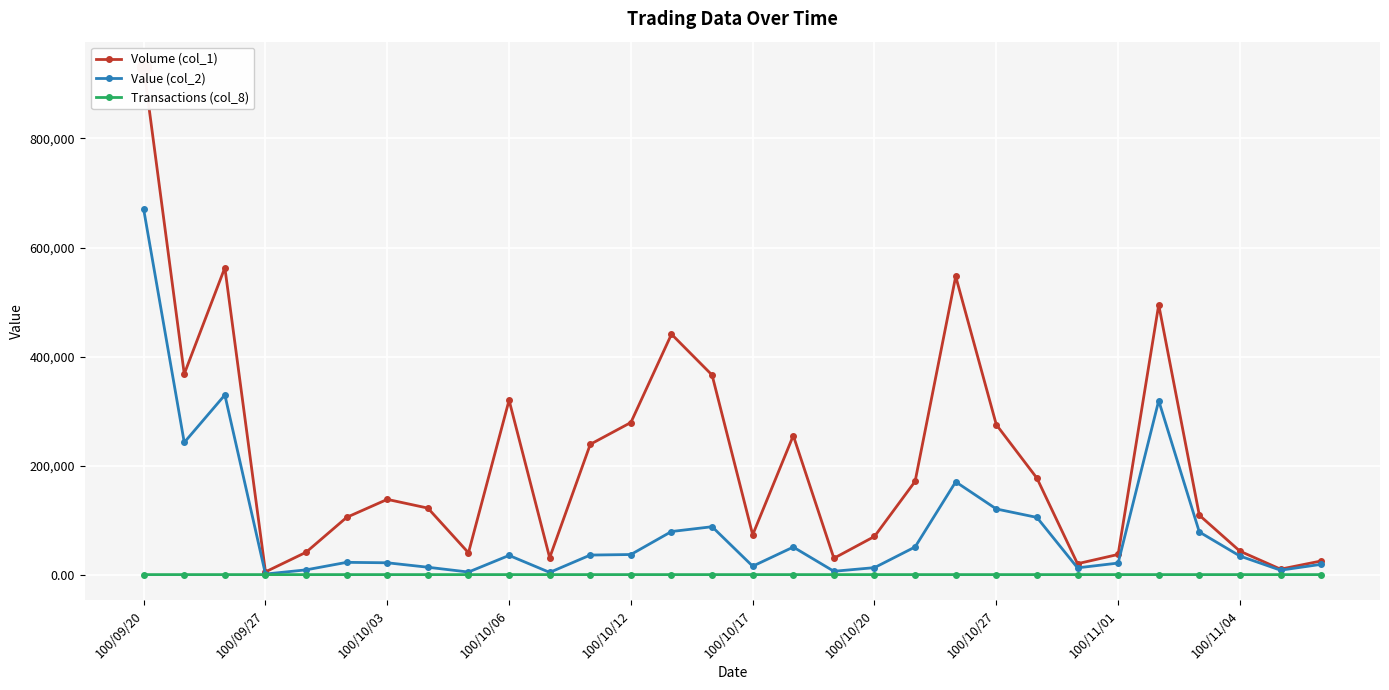

True or false: Transactions (col_8) has more than 0 interior local peaks.

True